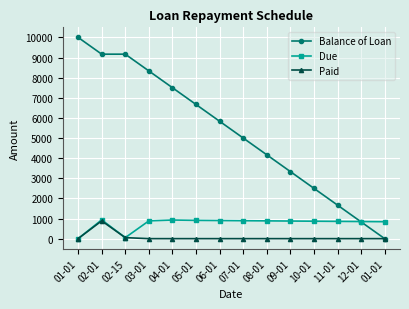

What are all the series names shown in the legend?

Balance of Loan, Due, Paid